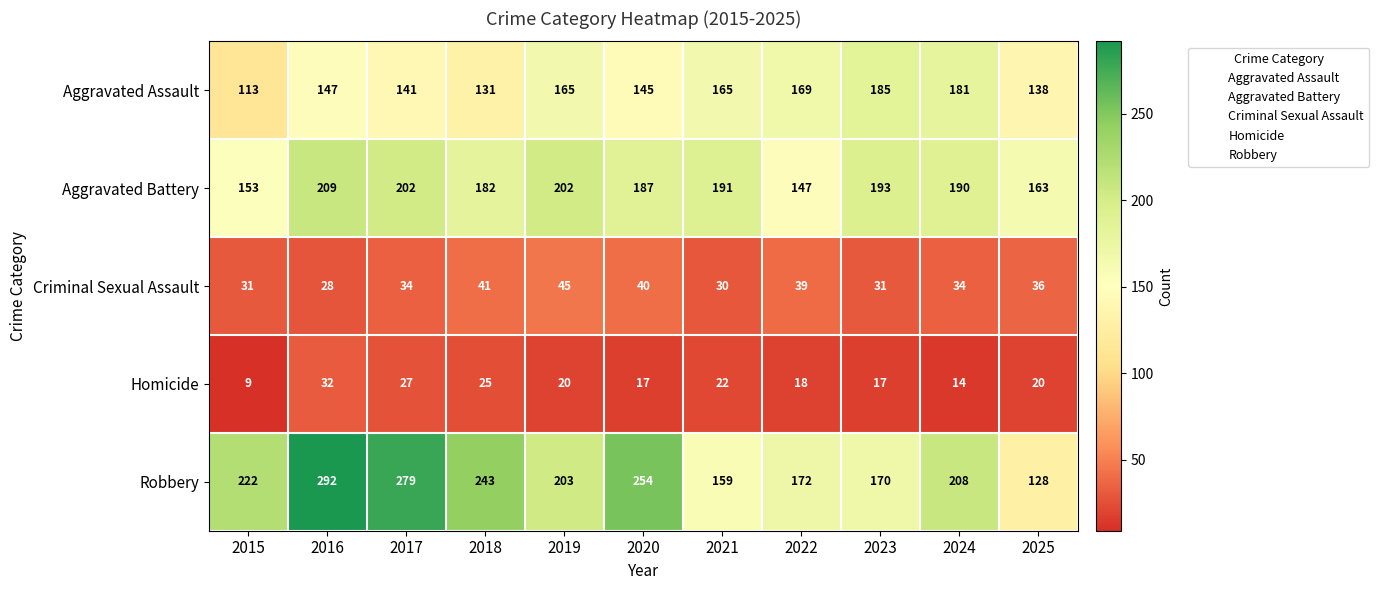

Which category has the highest value across all series?

2016